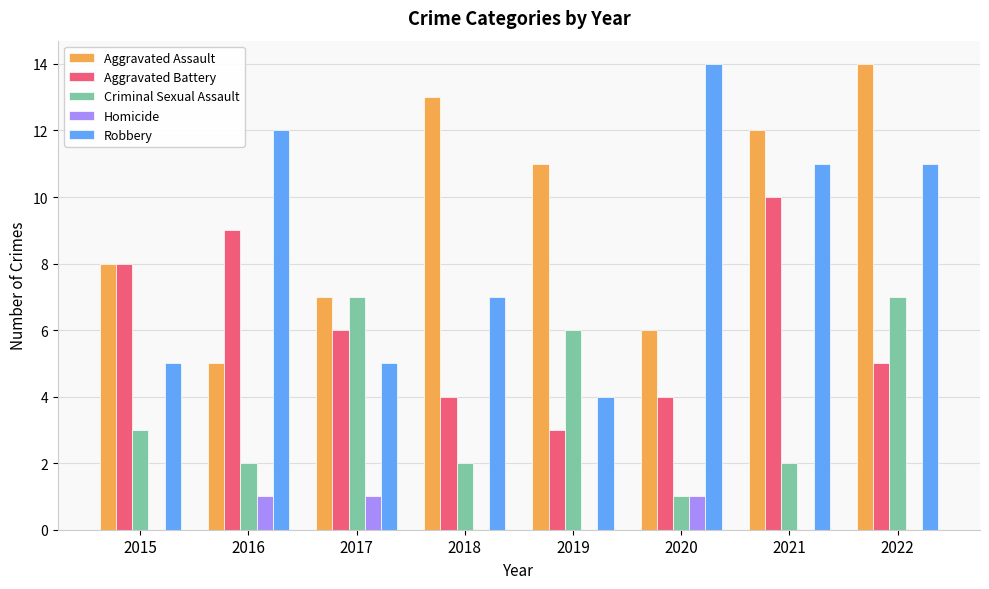

What is the maximum value shown in the chart?

14